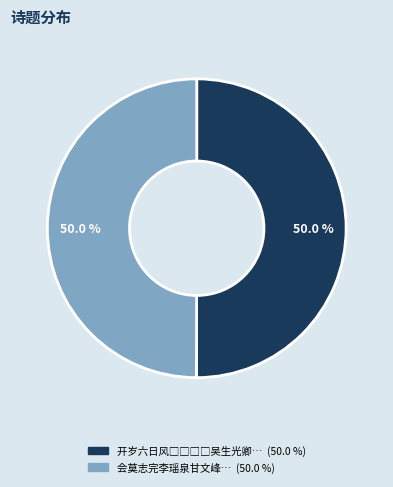

Is it true that 开岁六日风□□□□吴生光卿同诸侄小集于大隐轩适叶郑二老者至遂留共酌时有歌者 is 50% of the pie?

True